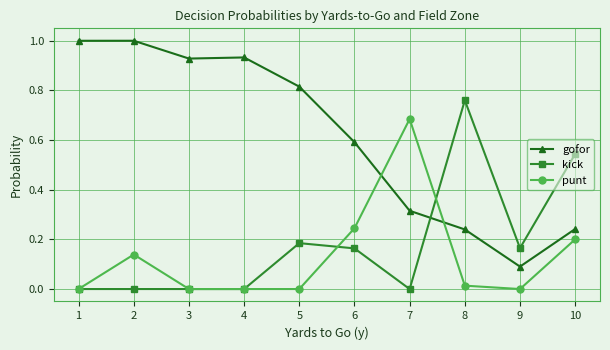

How many series are shown in this chart?

3